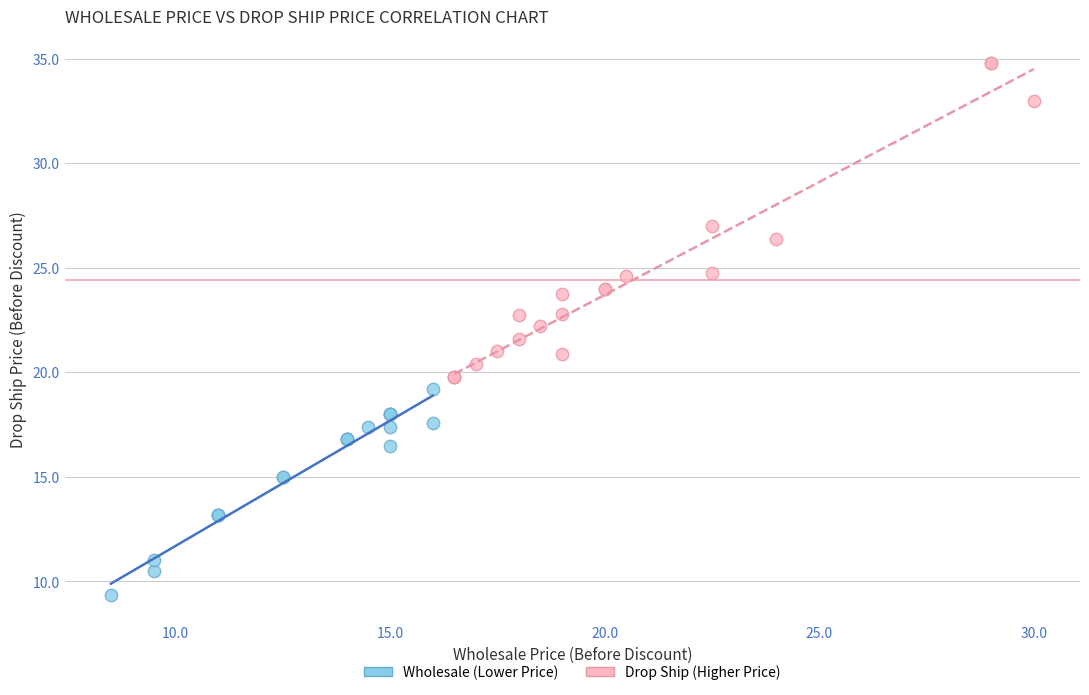

What are all the series names shown in the legend?

Wholesale (Lower Price), Drop Ship (Higher Price)